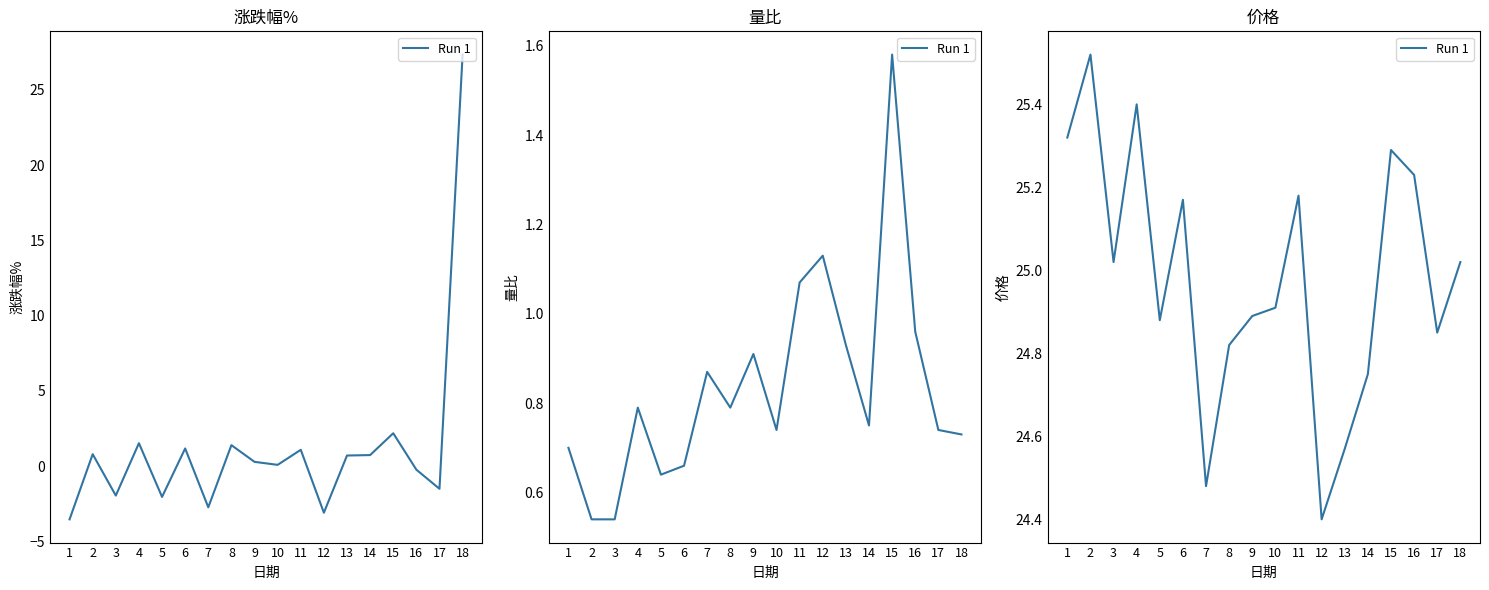

Reading left to right, list all the values displayed in this chart.

1=25.3	2=25.5	3=25.0	4=25.4	5=24.9	6=25.2	7=24.5	8=24.8	9=24.9	10=24.9	11=25.2	12=24.4	13=24.6	14=24.8	15=25.3	16=25.2	17=24.9	18=25.0